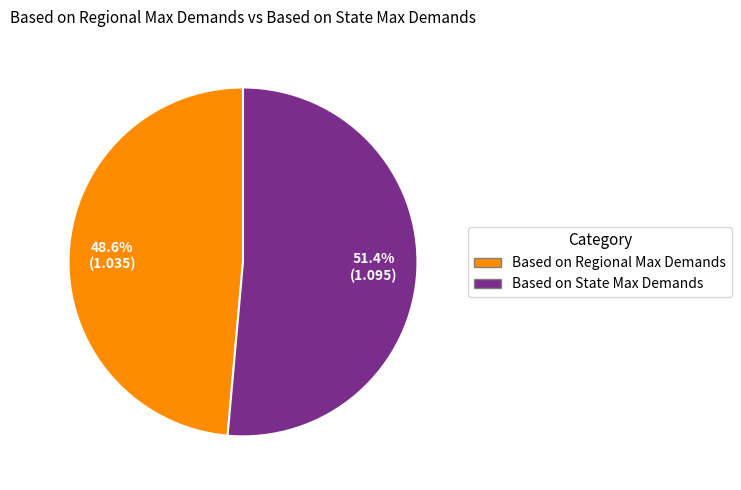

What portion of the pie excludes Based on Regional Max Demands?

51.4%